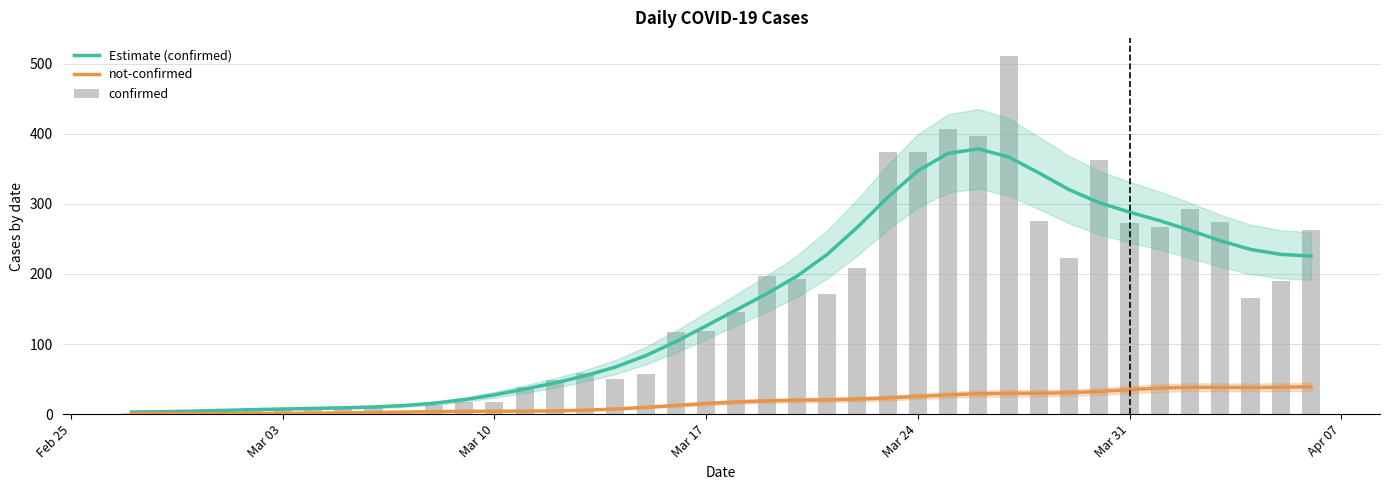

Is it true that not-confirmed equals 23.8 at 20?

False